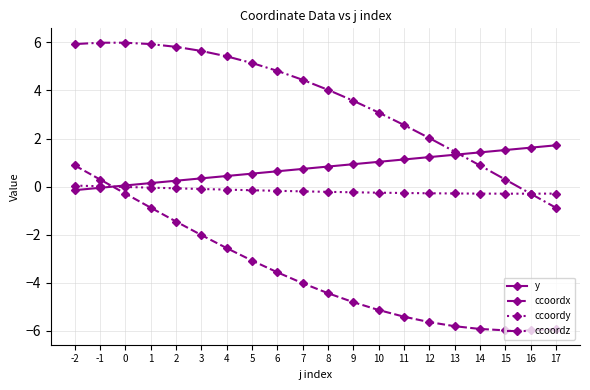

What is the value of the y point at the 11th from the left?

0.8